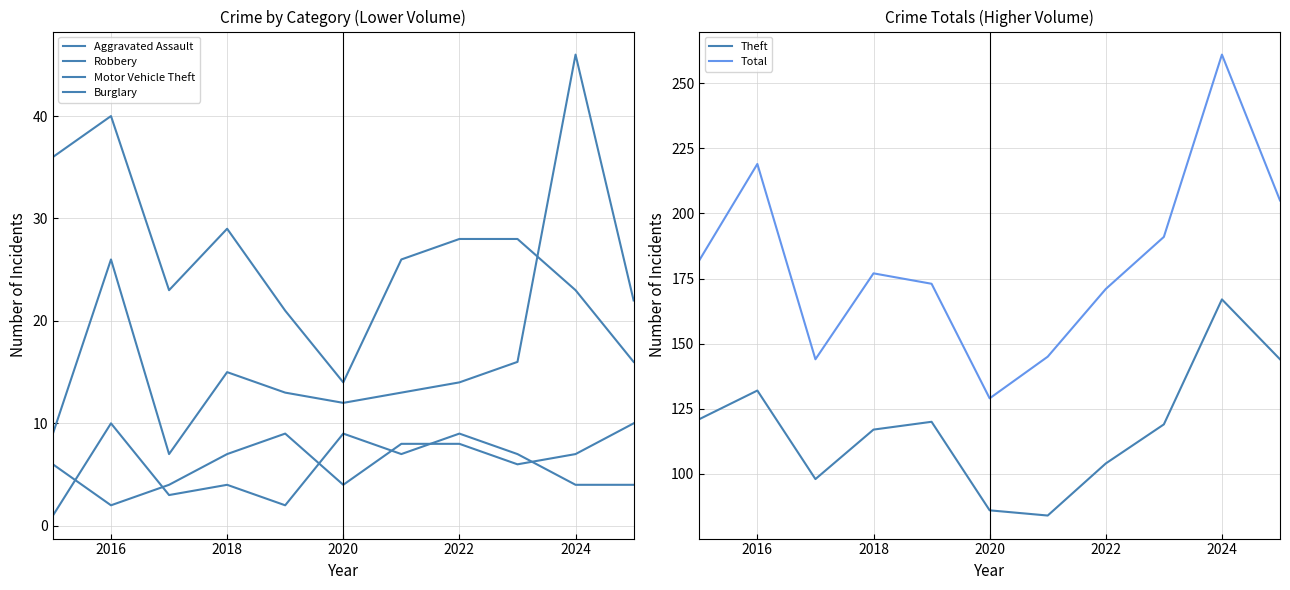

True or false: Aggravated Assault and Theft cross at least once.

False